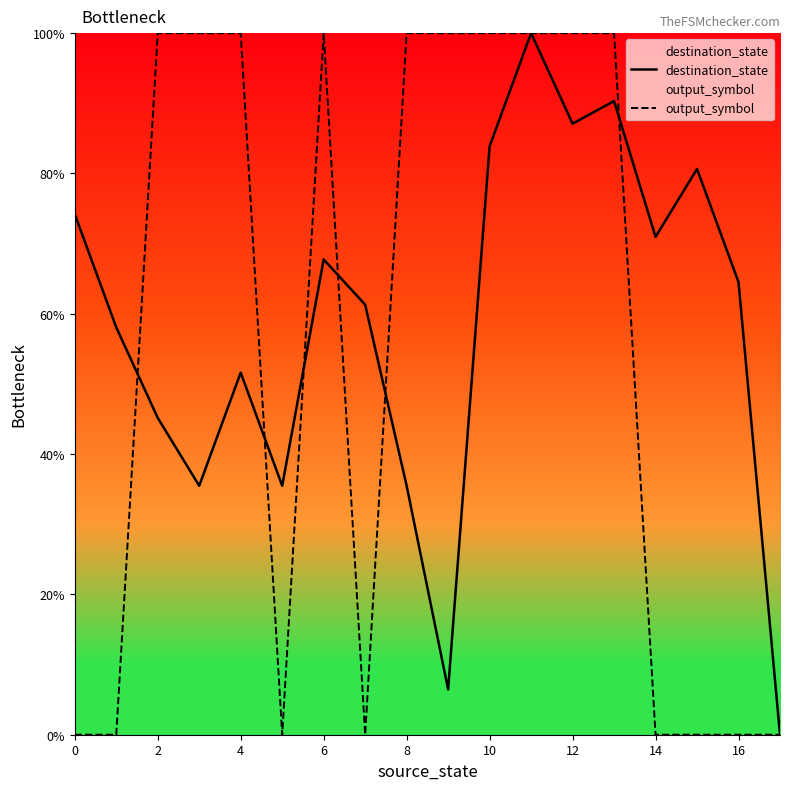

Which series has the largest range (max minus min)?

destination_state